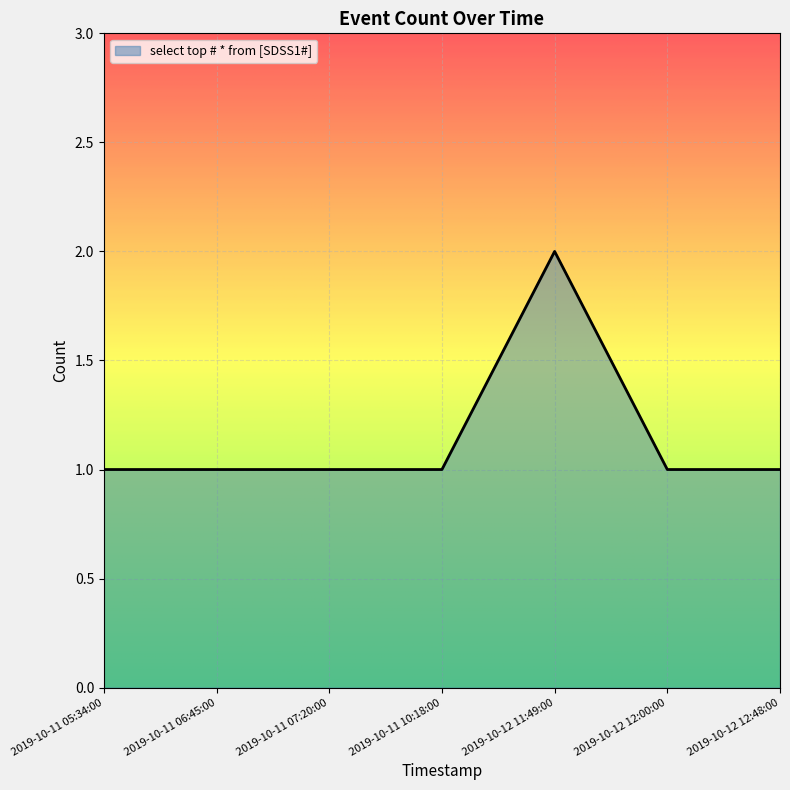

What is the maximum value shown in the chart?

2